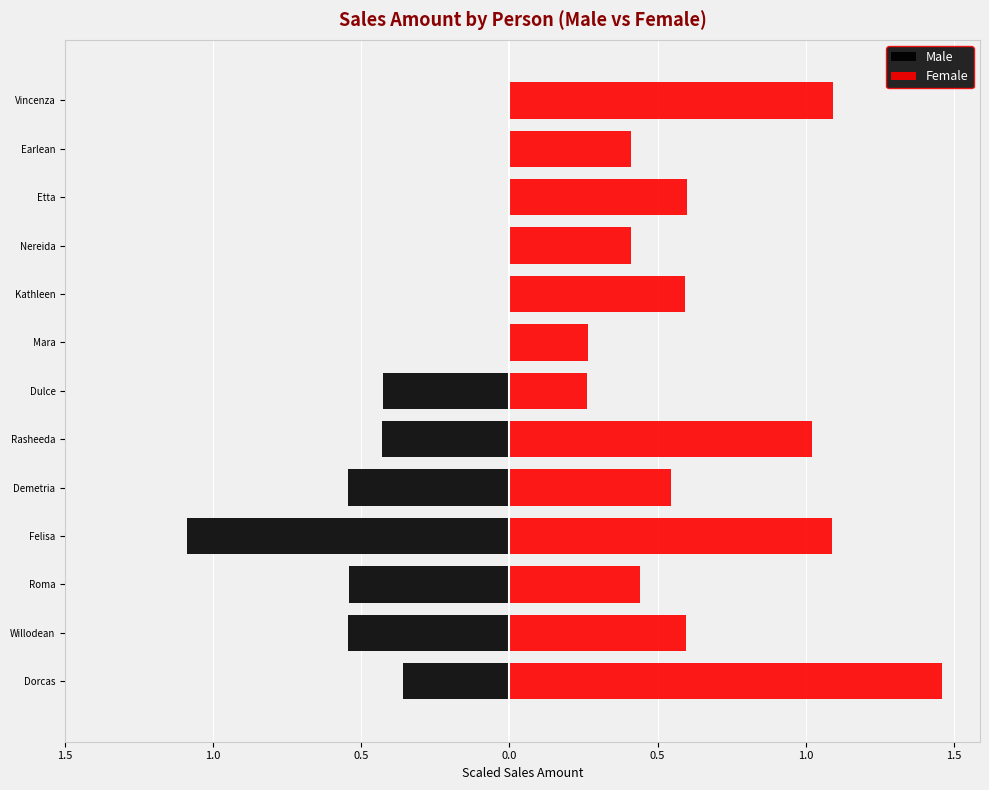

What is the value of the Female bar at the 13th from the left?

1.1